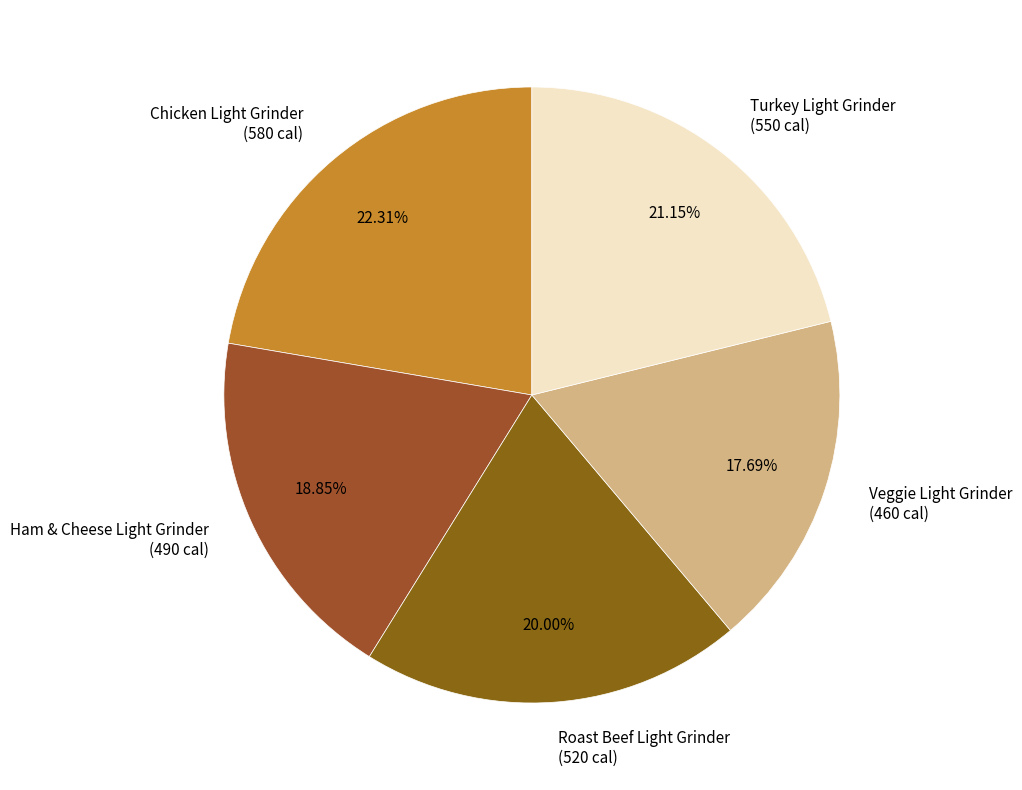

Do Chicken Light Grinder and Ham & Cheese Light Grinder together represent more than half of the pie?

No